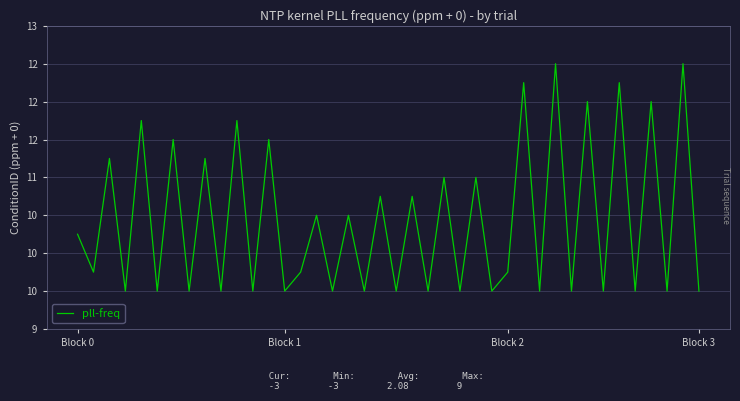

Is this an area chart (filled region under the line)?

No